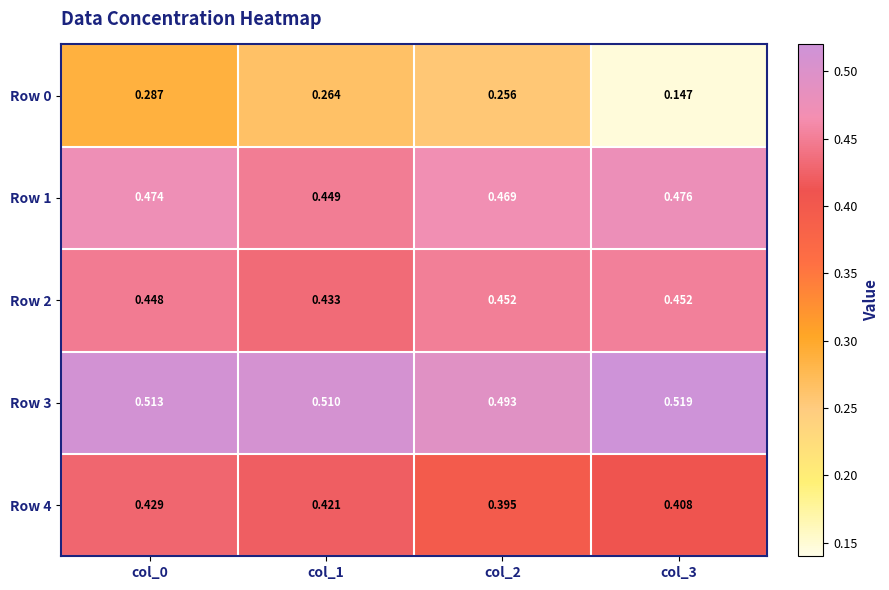

Is the value of Row 4 at col_0 greater than the value of Row 0 at col_1?

Yes